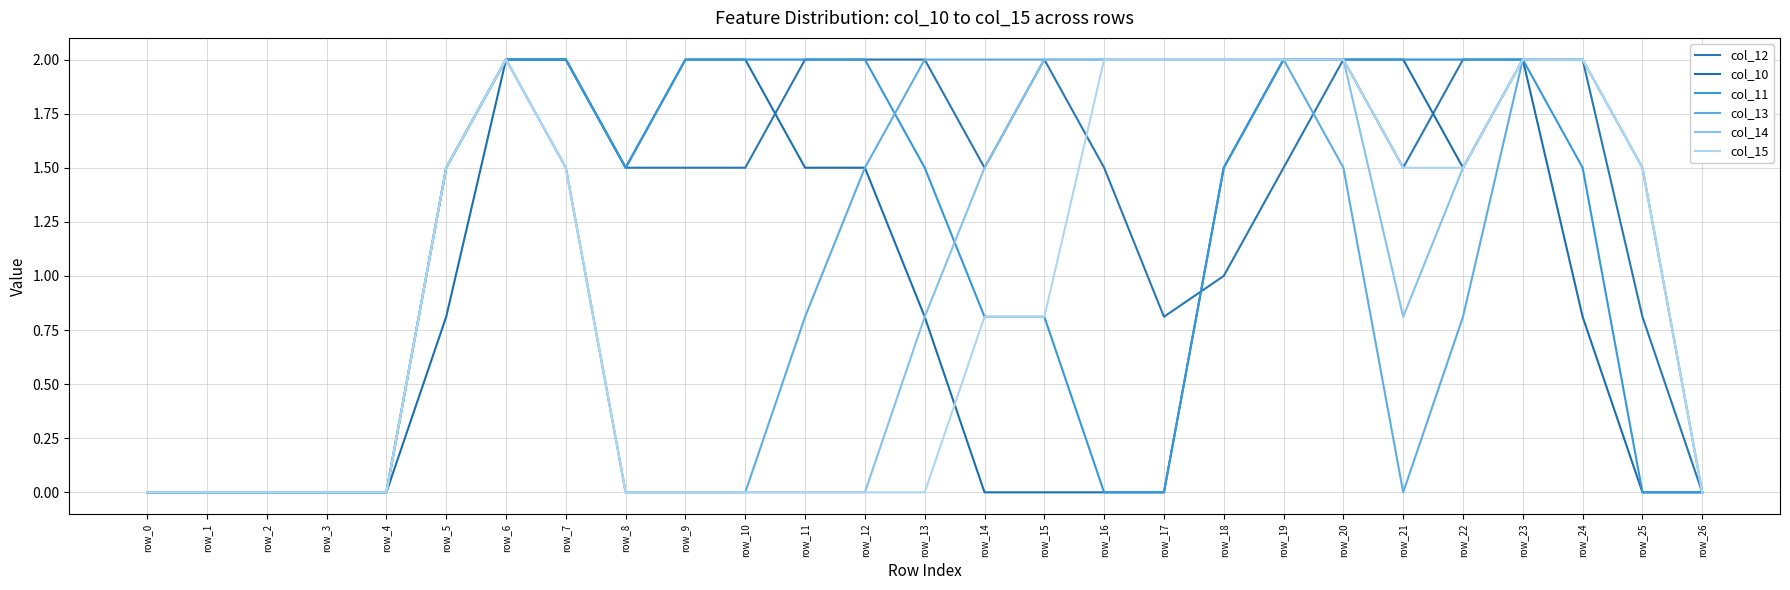

Does the chart have visible grid lines?

Yes